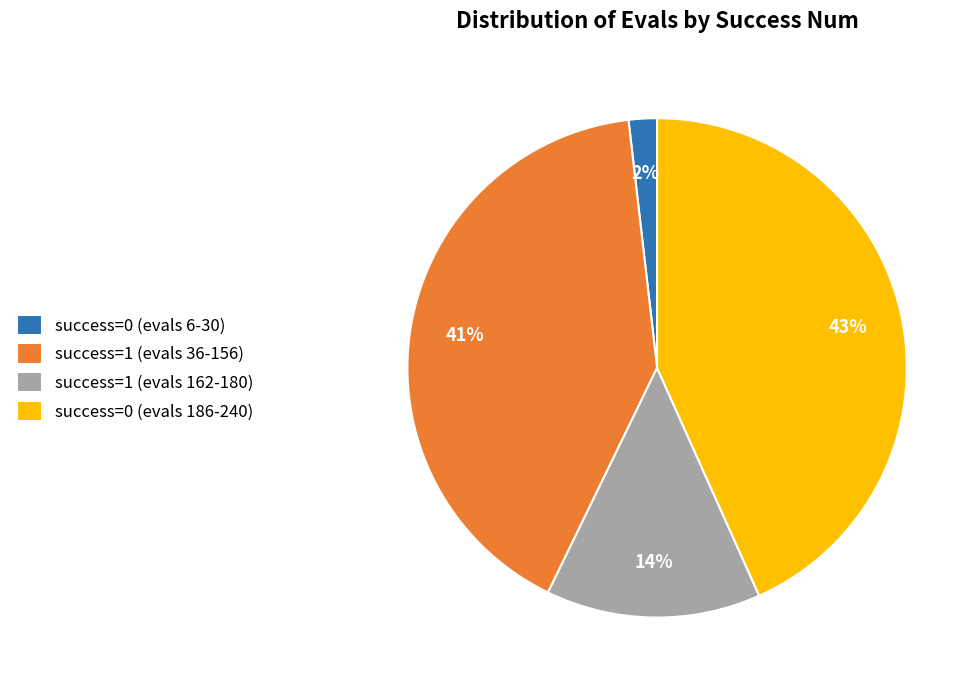

To the nearest percent, what is the difference between the largest and smallest slice percentages?

41%